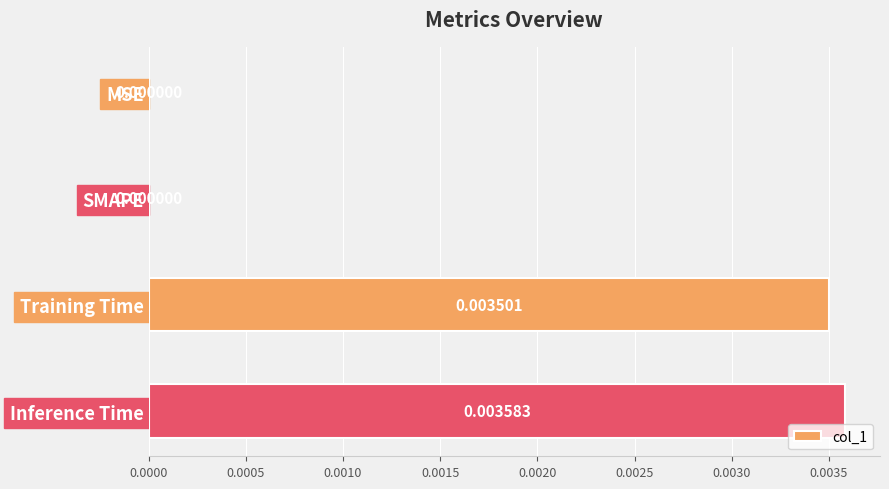

Which category has the highest value across all series?

Inference Time